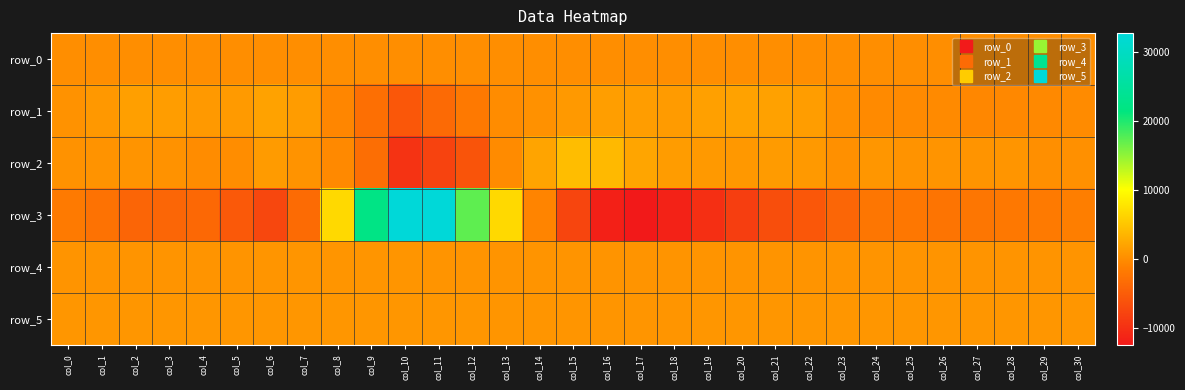

Which category has the lowest value in the row_4 series?

col_16